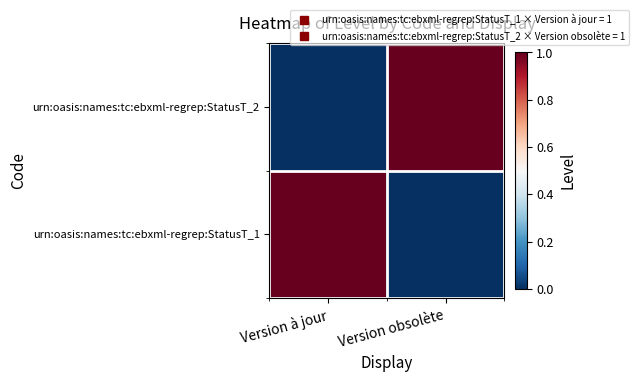

Count the number of data series in this chart.

2